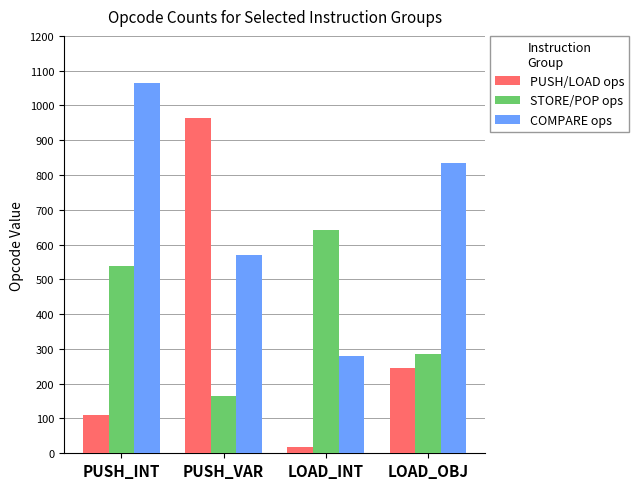

Read the STORE/POP ops value at PUSH_INT, to the nearest 50.

550